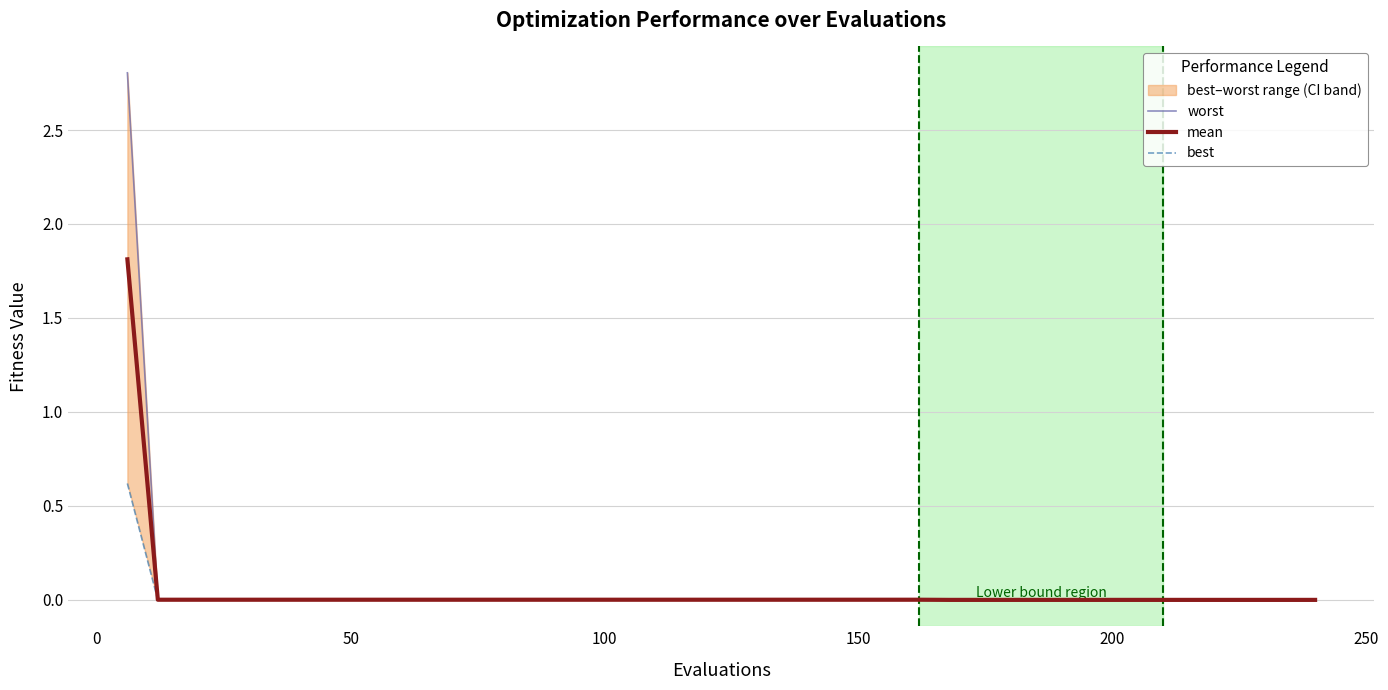

What is the average value of the worst series?

0.1